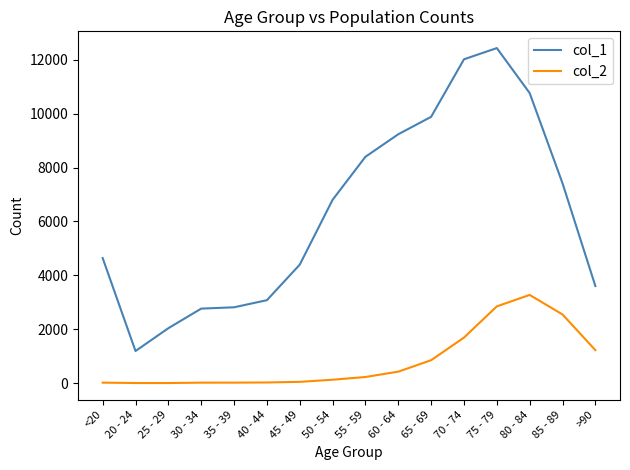

List the series in order of their overall mean, lowest first.

col_2, col_1